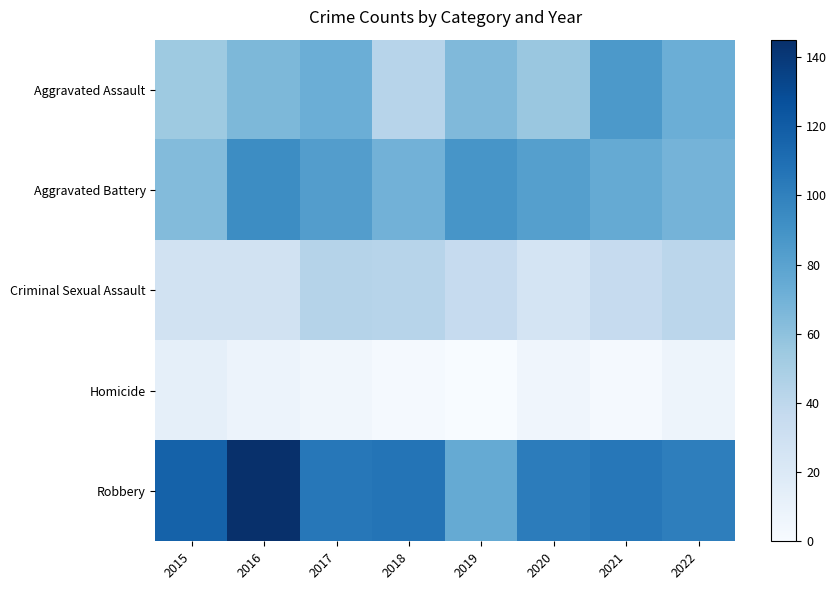

Reading right to left, extract all data points from this chart.

Aggravated Assault: 2022=72	2021=86	2020=56	2019=65	2018=43	2017=72	2016=66	2015=54
Aggravated Battery: 2022=69	2021=75	2020=82	2019=88	2018=70	2017=83	2016=93	2015=64
Criminal Sexual Assault: 2022=41	2021=36	2020=26	2019=36	2018=43	2017=44	2016=28	2015=28
Homicide: 2022=7	2021=2	2020=6	2019=0	2018=2	2017=5	2016=8	2015=13
Robbery: 2022=101	2021=105	2020=102	2019=75	2018=107	2017=105	2016=145	2015=117